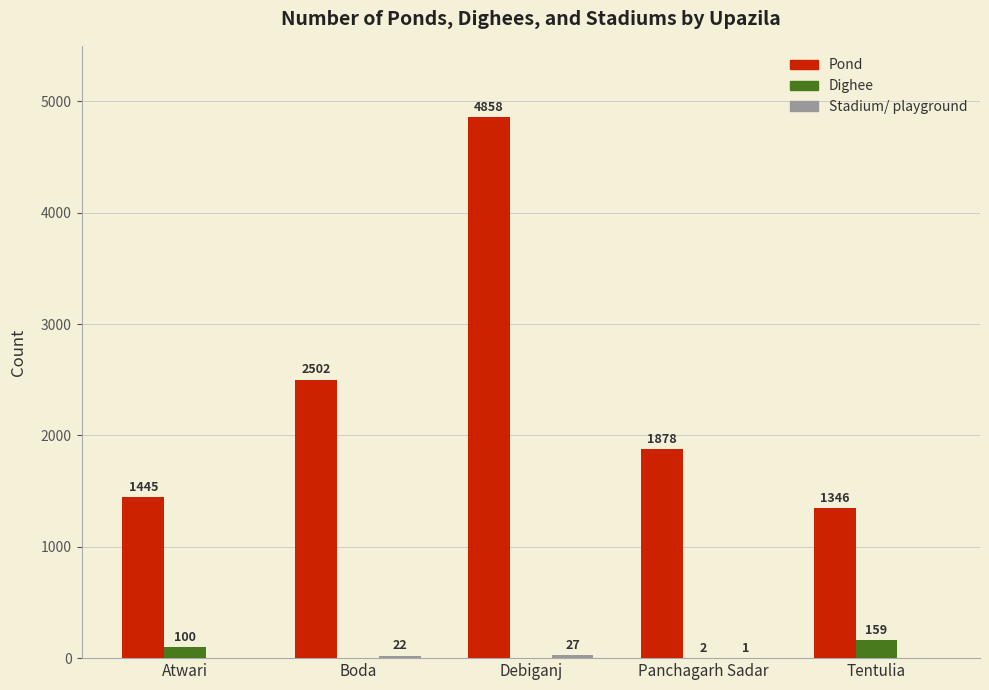

The value of Dighee at Panchagarh Sadar is 2. True or false?

True